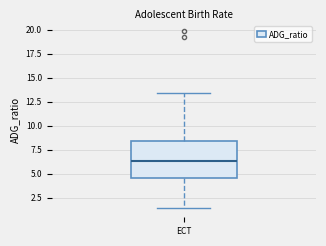

Where is the upper edge of the box for ECT on the y-axis? The values are not printed on the chart, so give them approximately, as read against the axis.

8.5